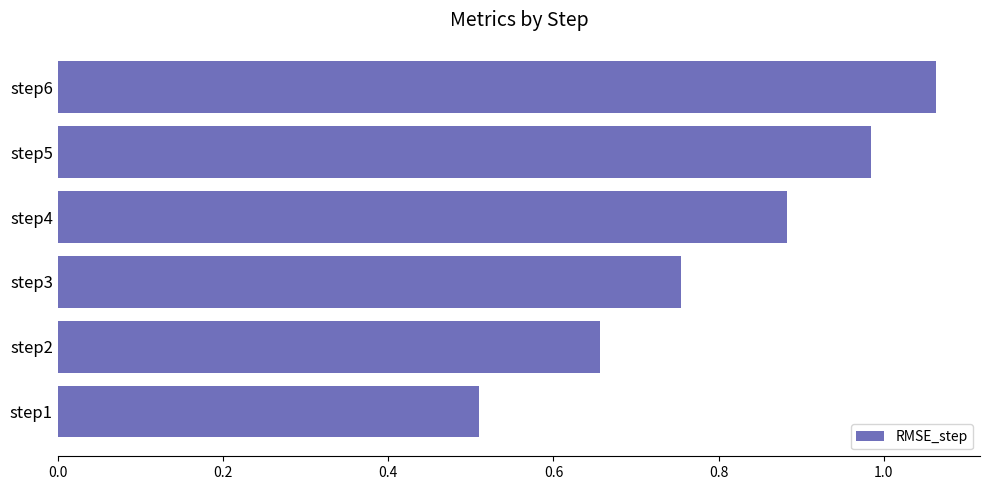

Which has a higher value, step6 or step3?

step6